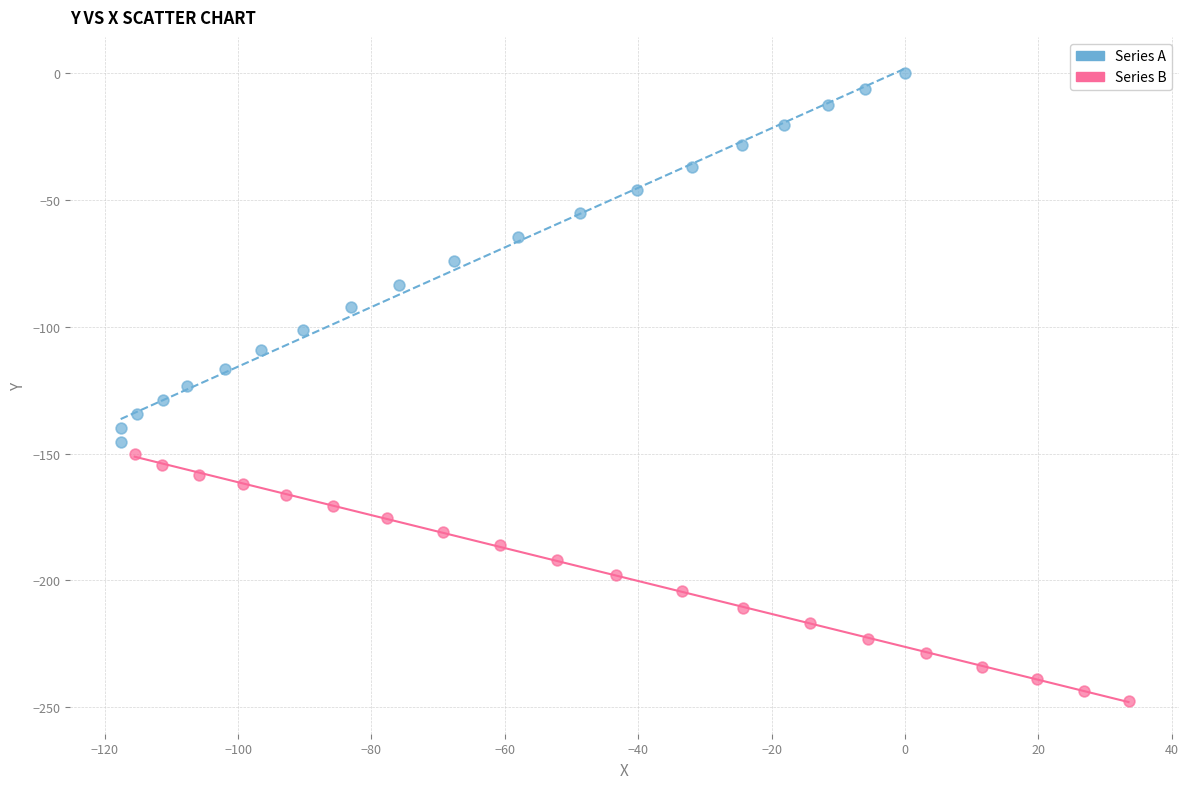

Which series has the largest Y range (max minus min)?

Series A